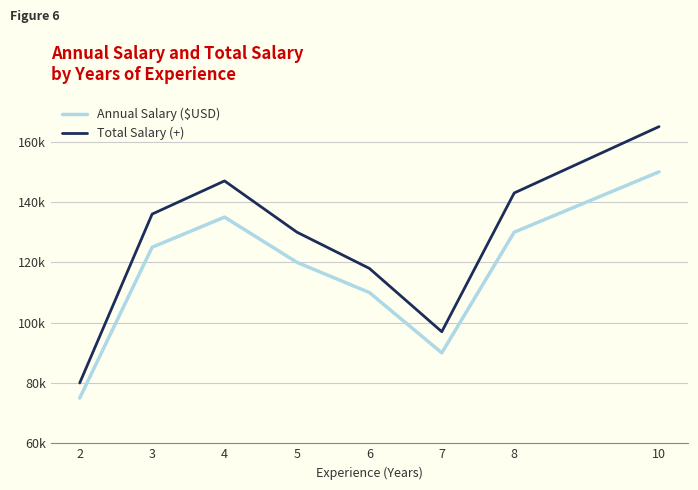

Rank the series by their average value, from highest to lowest.

Total Salary (+), Annual Salary ($USD)